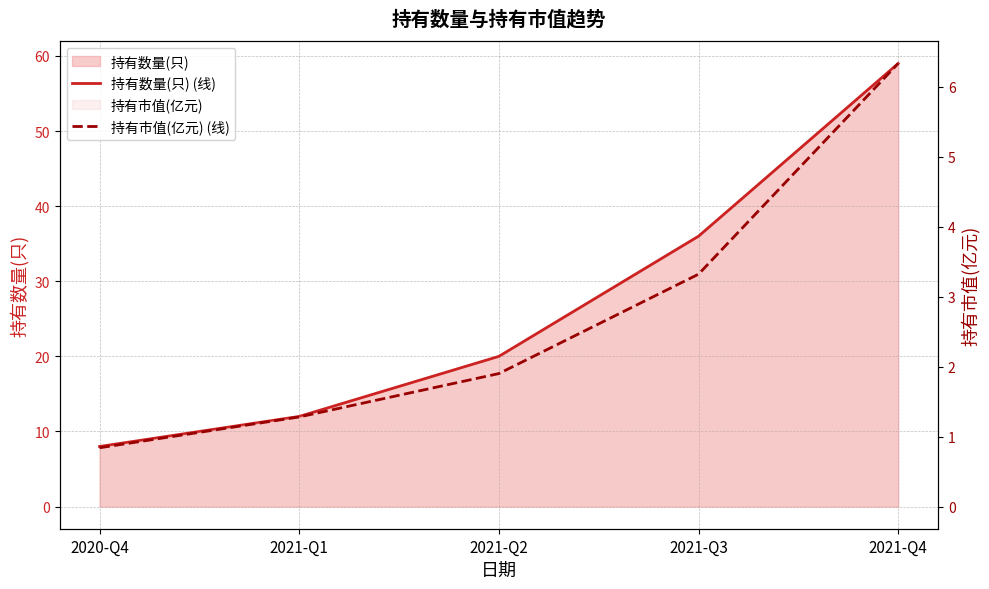

Rank the series at 2021-Q3 from highest to lowest value.

持有数量(只) (线), 持有市值(亿元) (线)